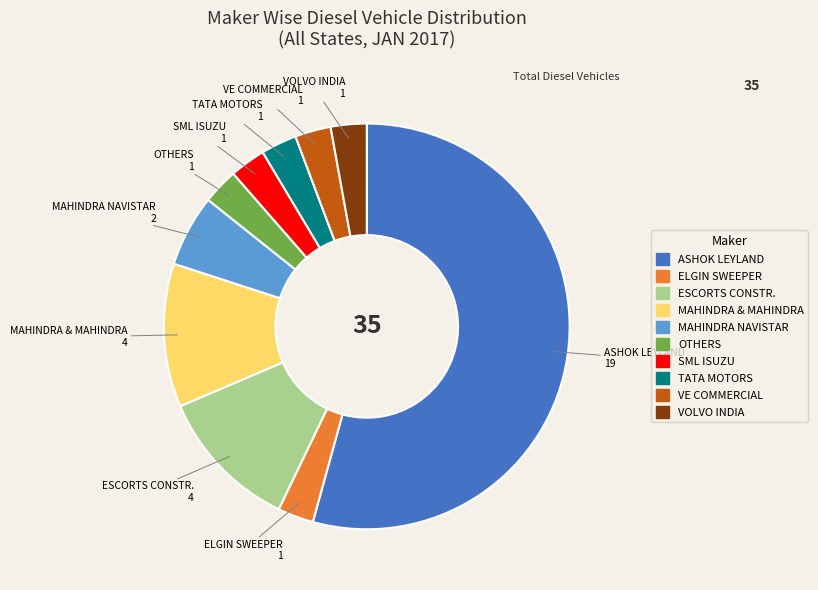

Between ESCORTS CONSTR. and ASHOK LEYLAND, which is larger?

ASHOK LEYLAND